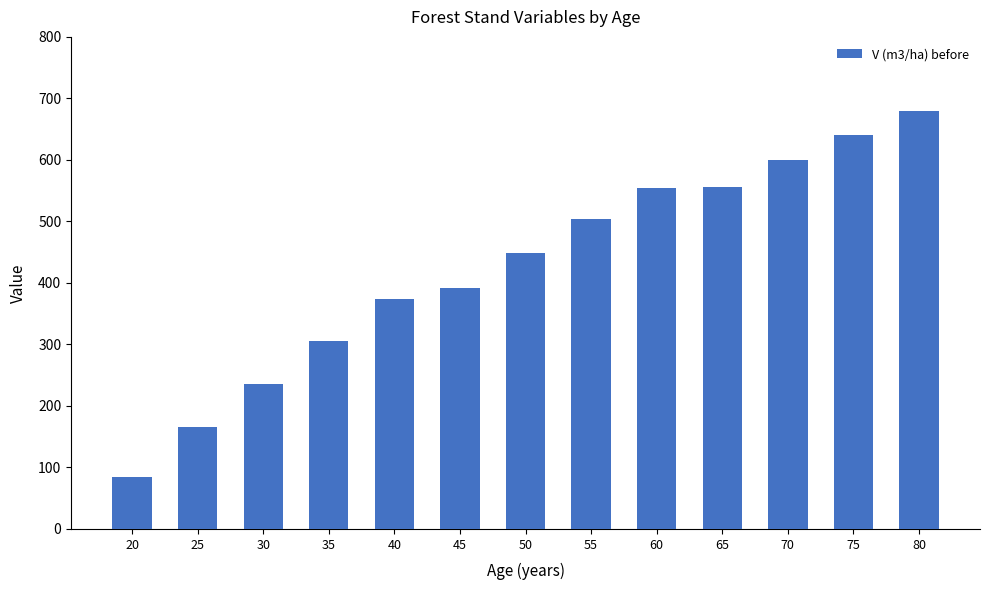

What is the approximate value at 40?

373.1